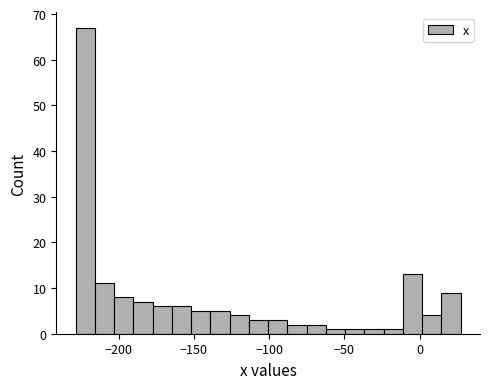

Read against the x-axis, roughly where is the centre of the tallest bar?

-220